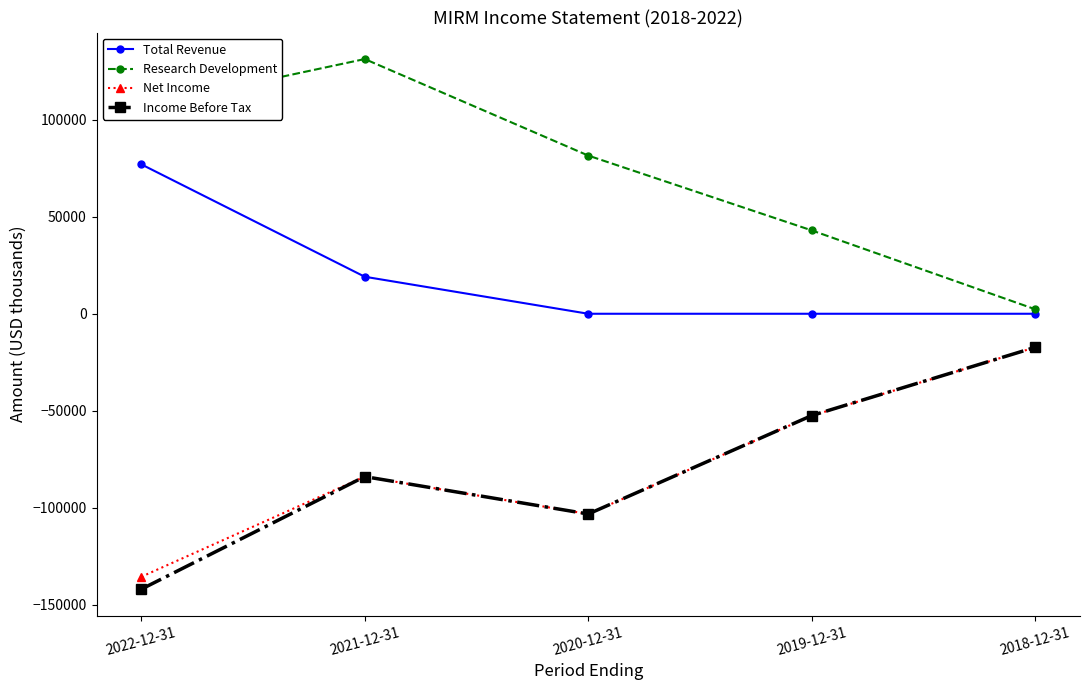

How many Net Income values are between -103300 and -52600?

3